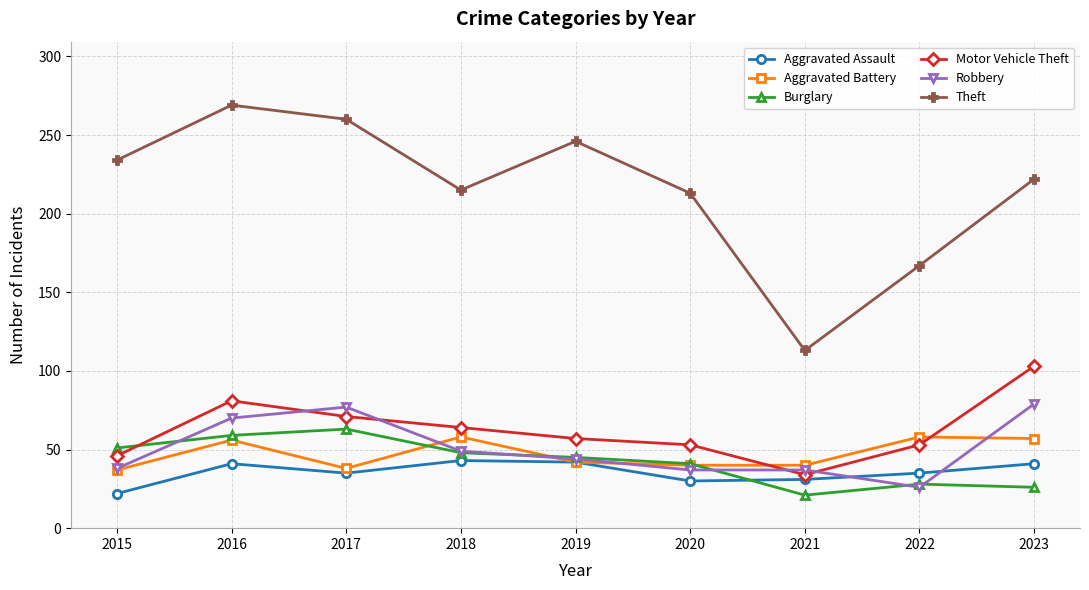

What is the highest value of the Theft series?

269